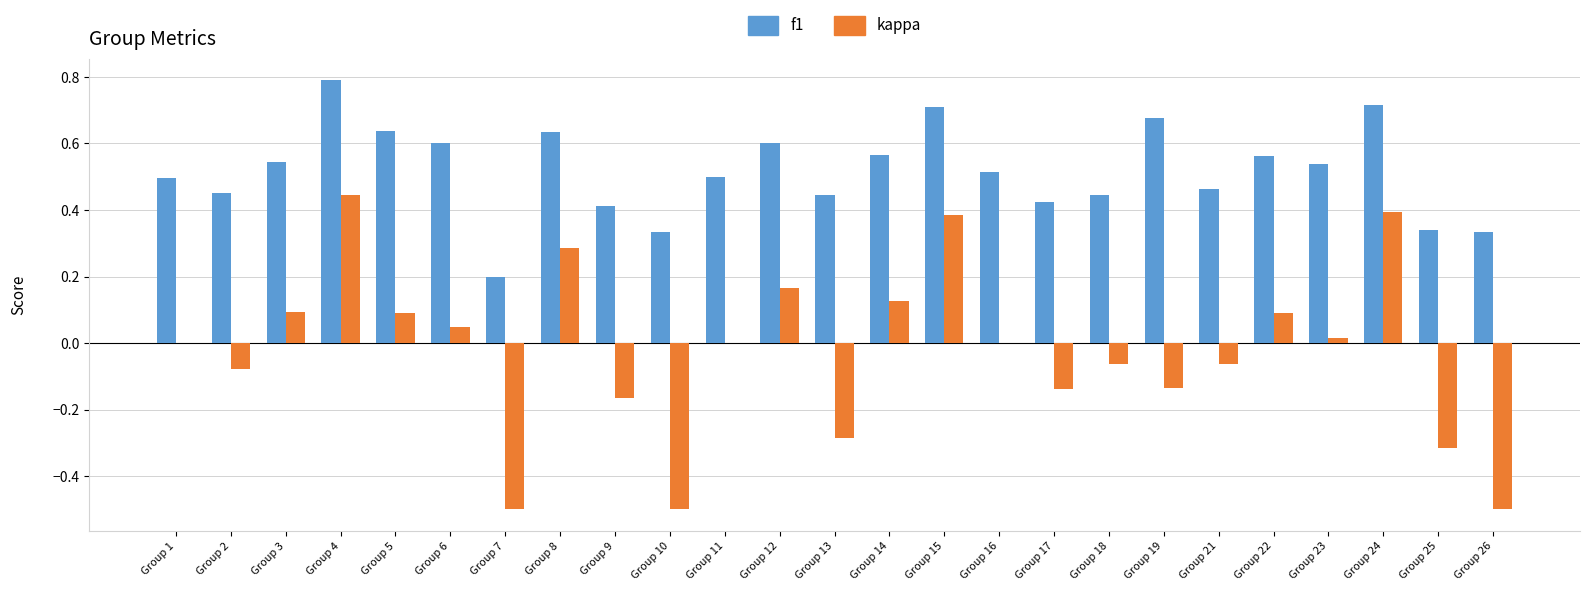

What is the sum of the f1 values at Group 15 and Group 16?

1.2